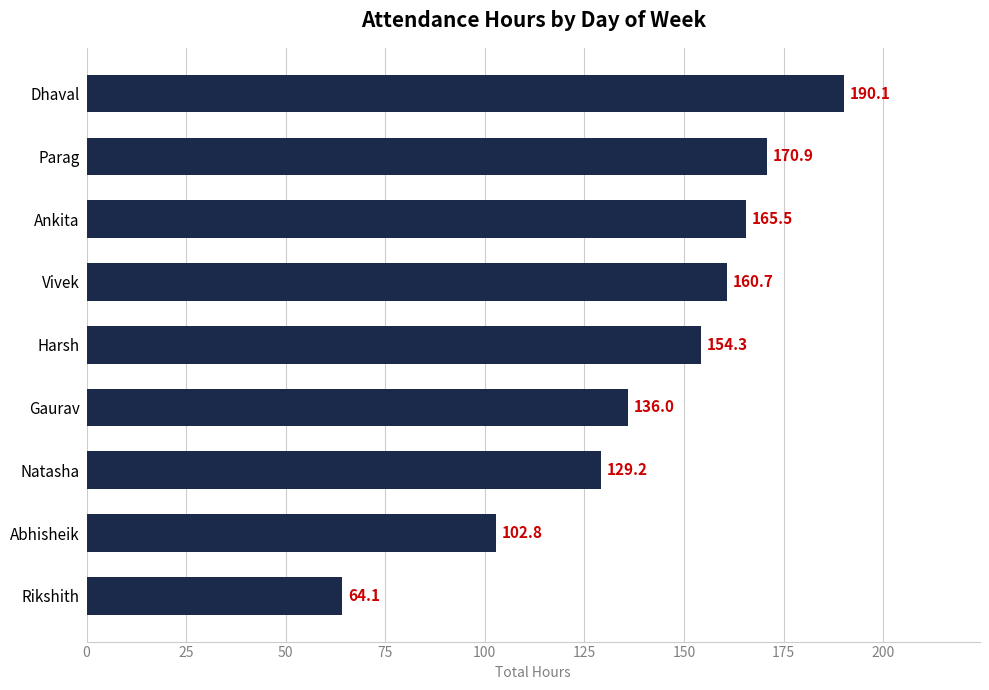

List the labels in order of value, largest first.

Dhaval, Parag, Ankita, Vivek, Harsh, Gaurav, Natasha, Abhisheik, Rikshith